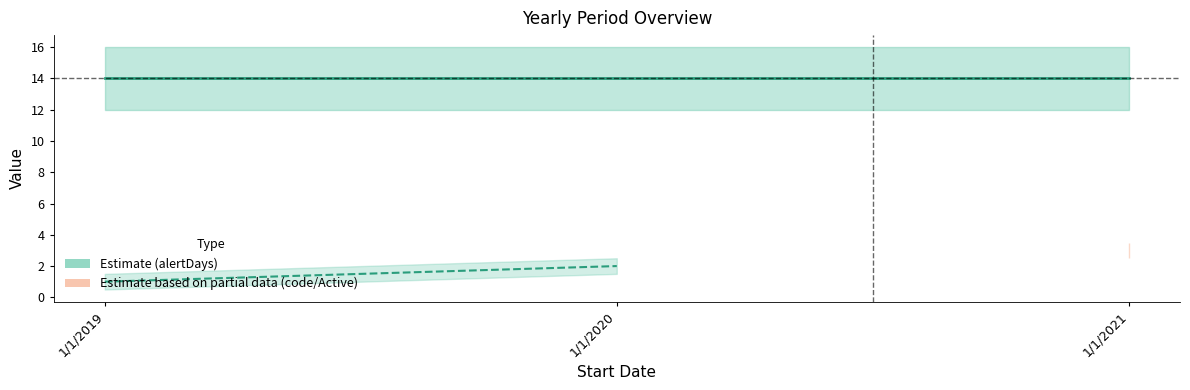

What is the total value across all series at 1/1/2019?

15